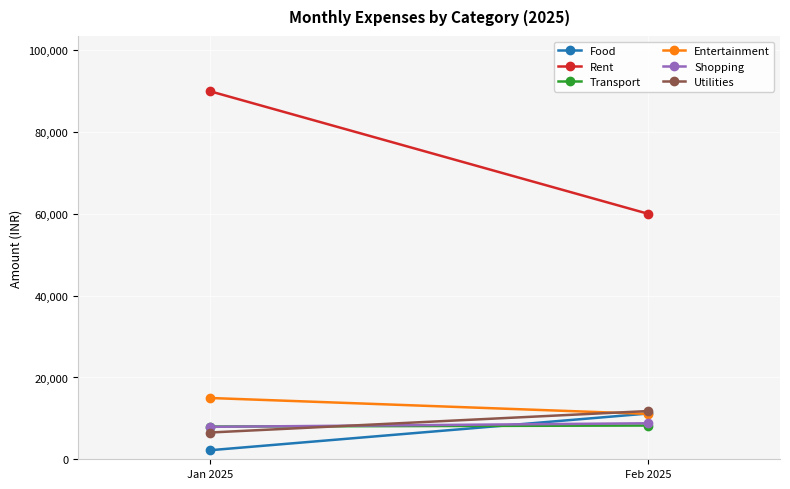

How many values in the Food series are below 11195?

1